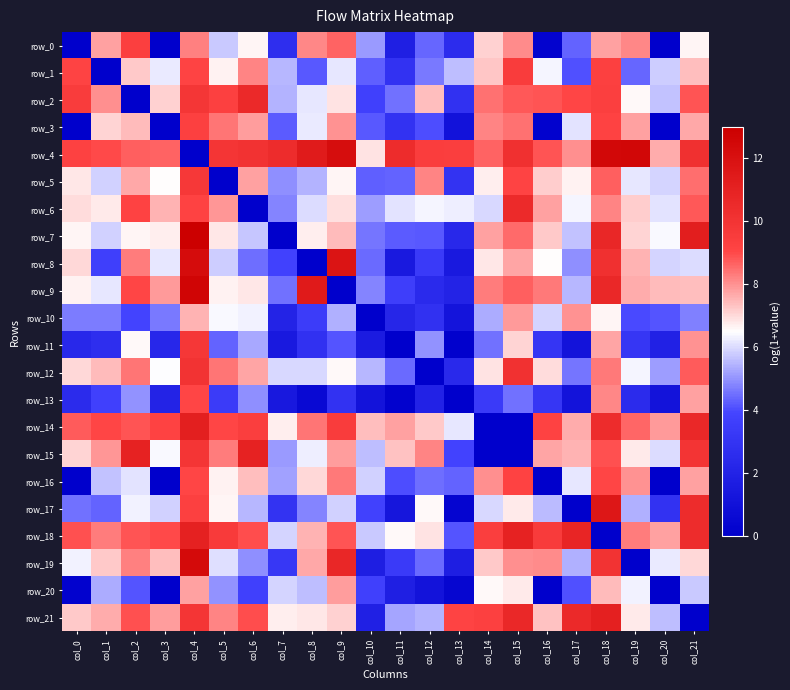

What value does the row_17 series have at col_7?

3.0